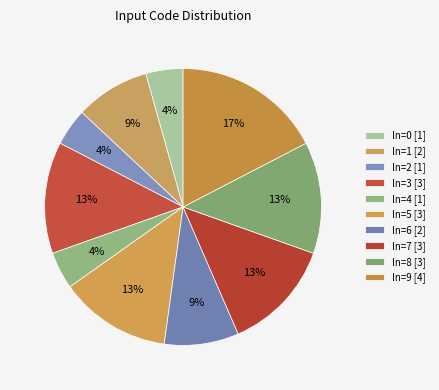

To the nearest percent, what portion does In=5 represent?

13%